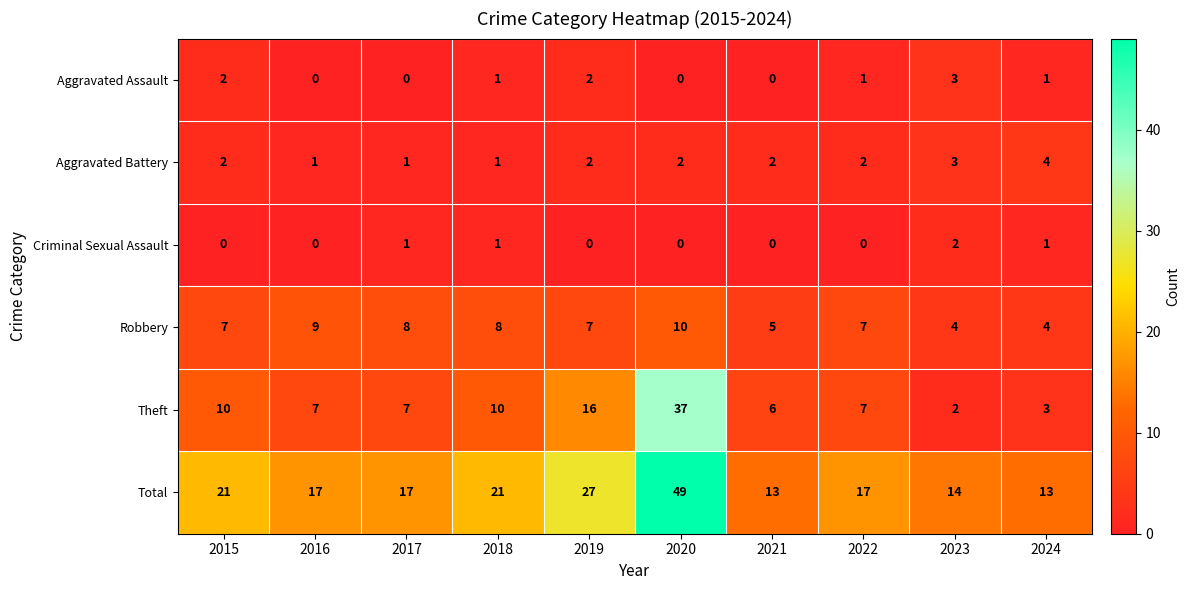

Is the value of Theft at 2018 greater than the value of Aggravated Battery at 2024?

Yes